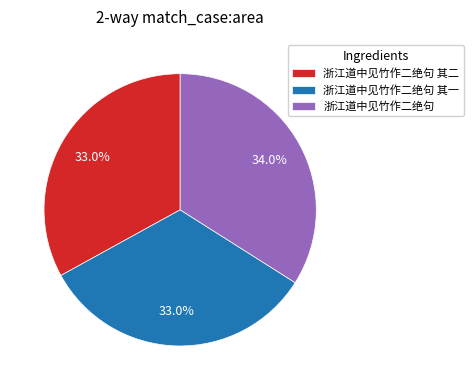

Does 浙江道中见竹作二绝句 其一 represent more than half of the total?

No